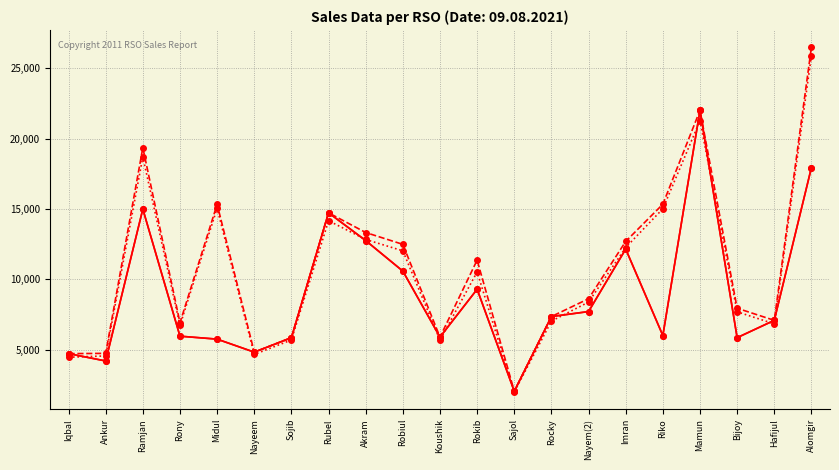

How many lines are shown in the chart?

3